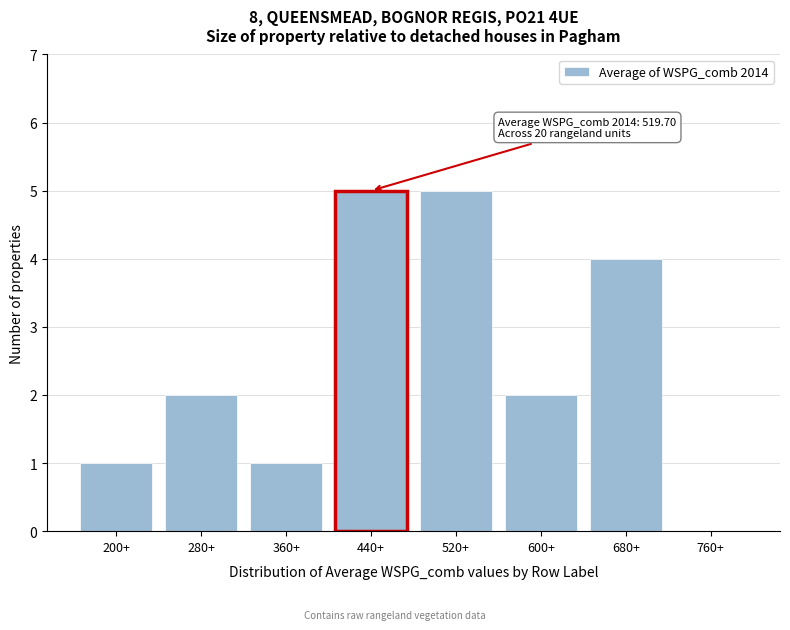

Reading left to right, list all the values displayed in this chart.

200+=1	280+=2	360+=1	440+=5	520+=5	600+=2	680+=4	760+=0